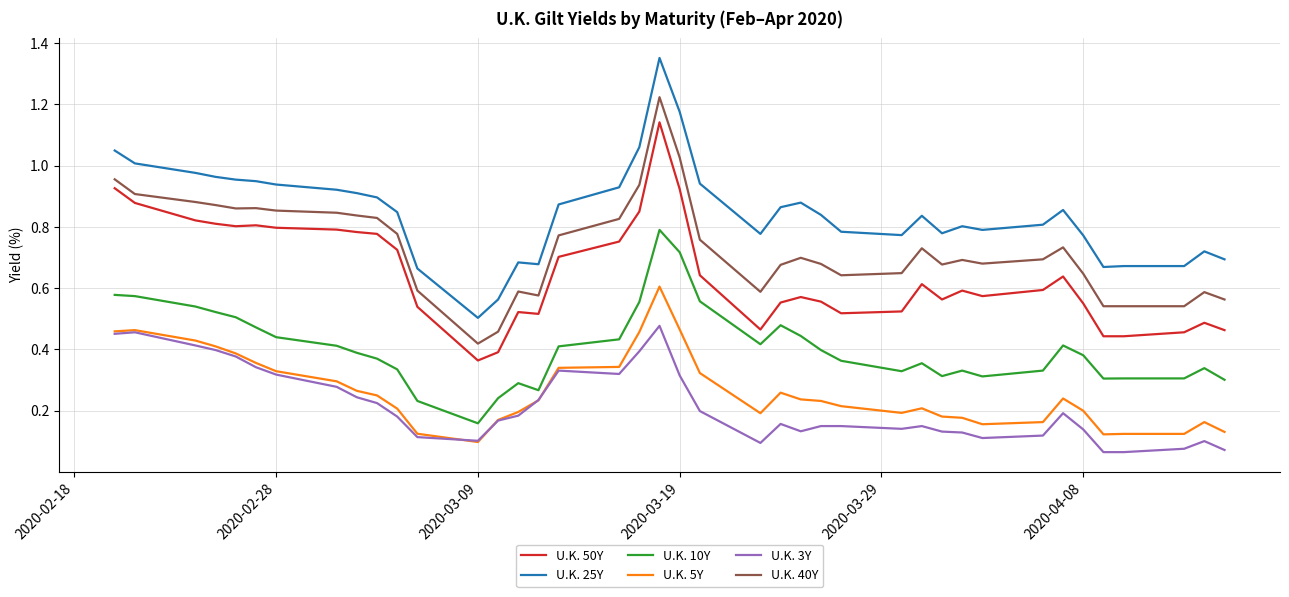

Which series has the widest spread of values?

U.K. 25Y